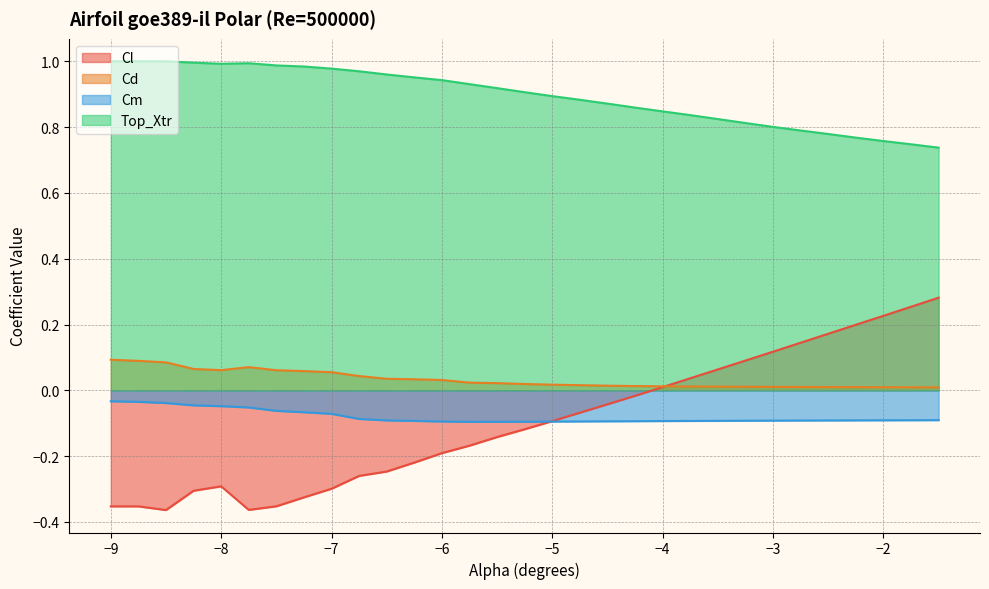

Where is the first local minimum for Cm?

-5.75